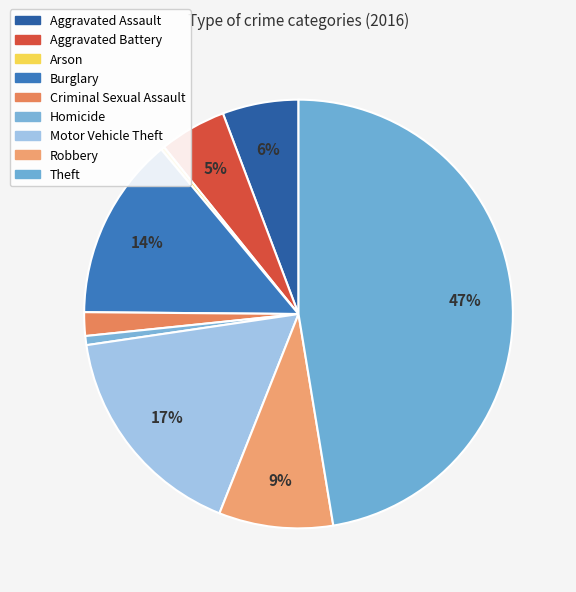

To the nearest percent, what is the difference between the Theft and Motor Vehicle Theft slice percentages?

31%